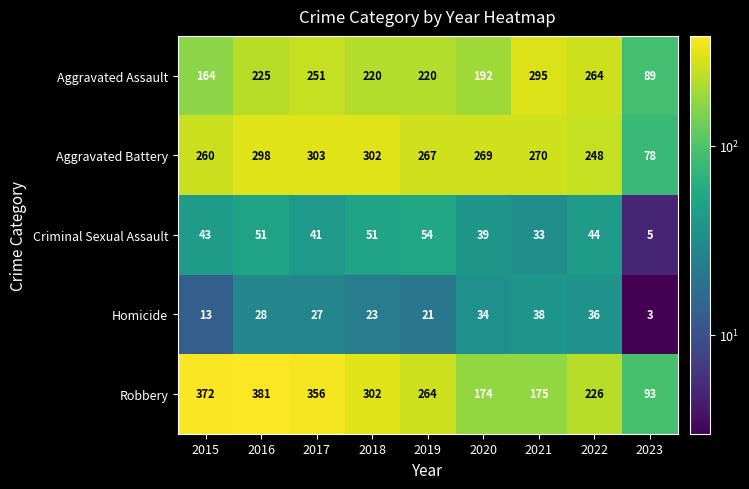

What is the sum of all Criminal Sexual Assault values?

361